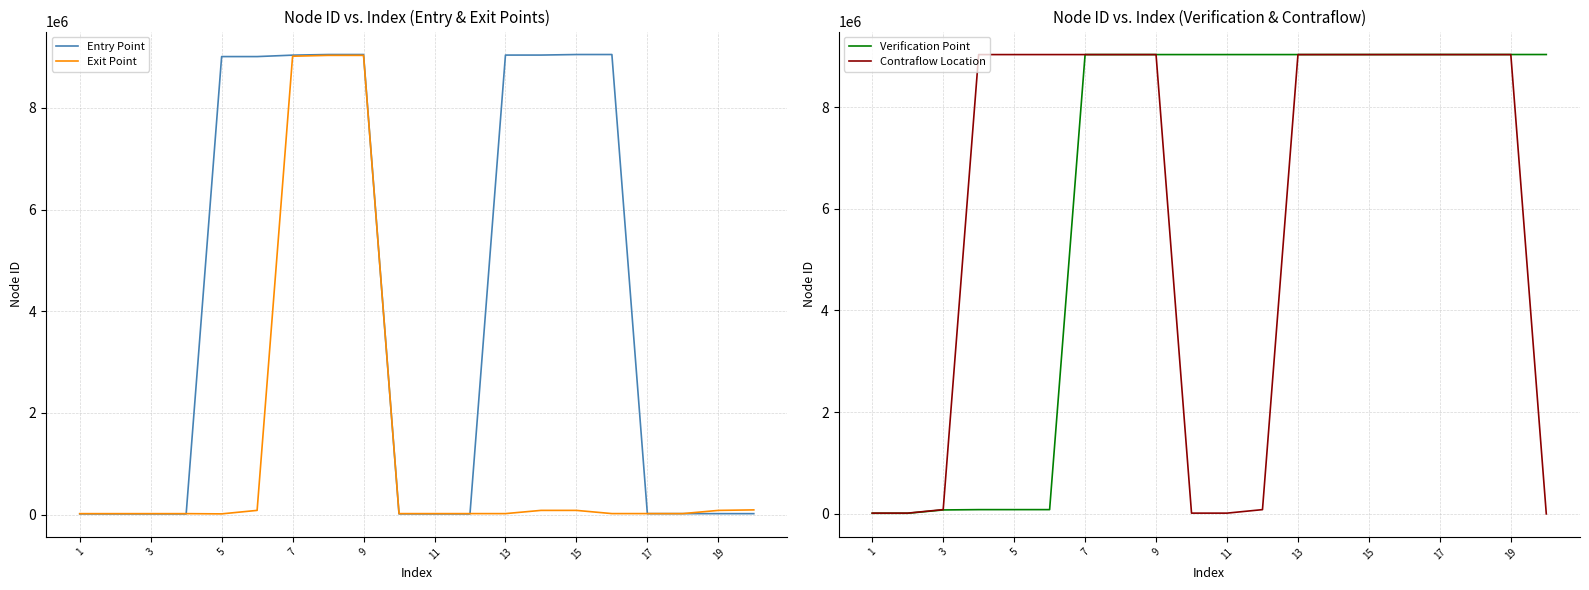

The Entry Point series shows 9048213 at 9. True or false?

True